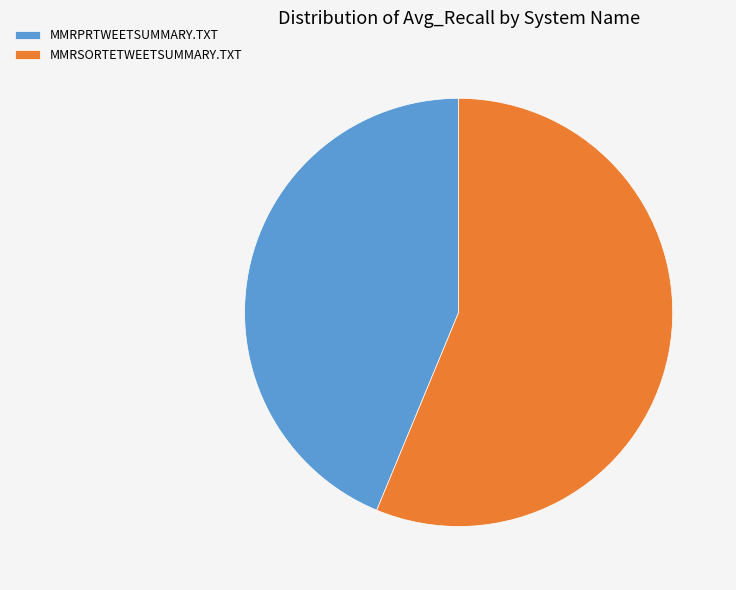

The MMRSORTETWEETSUMMARY.TXT slice represents 56% of the pie. True or false?

True